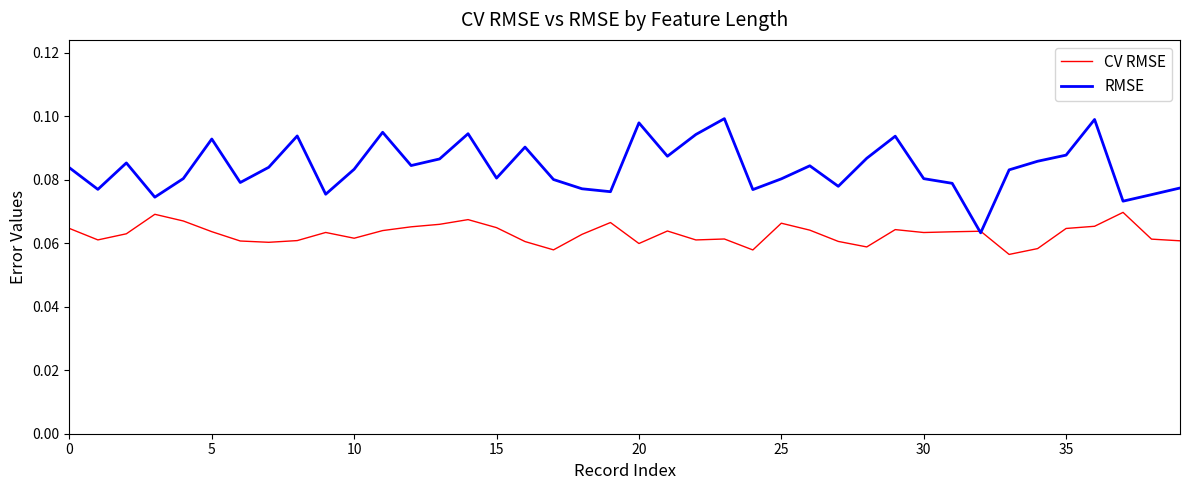

Rank the series by their average value, from lowest to highest.

CV RMSE, RMSE